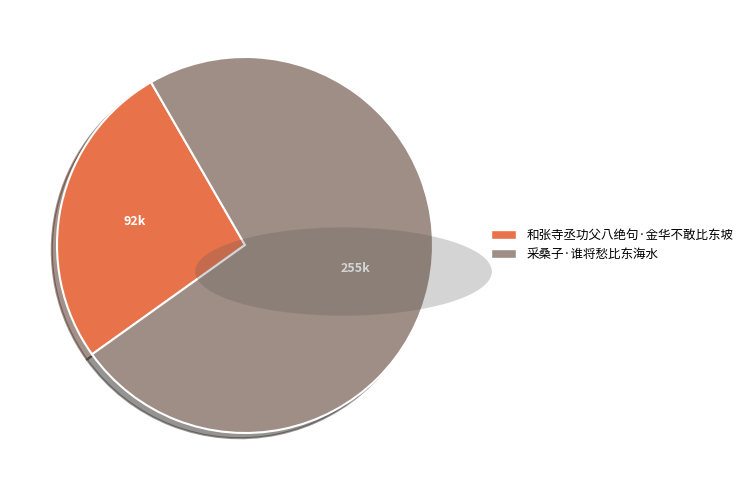

Approximately how many times larger is the value at 采桑子·谁将愁比东海水 compared to 和张寺丞功父八绝句·金华不敢比东坡?

2.8